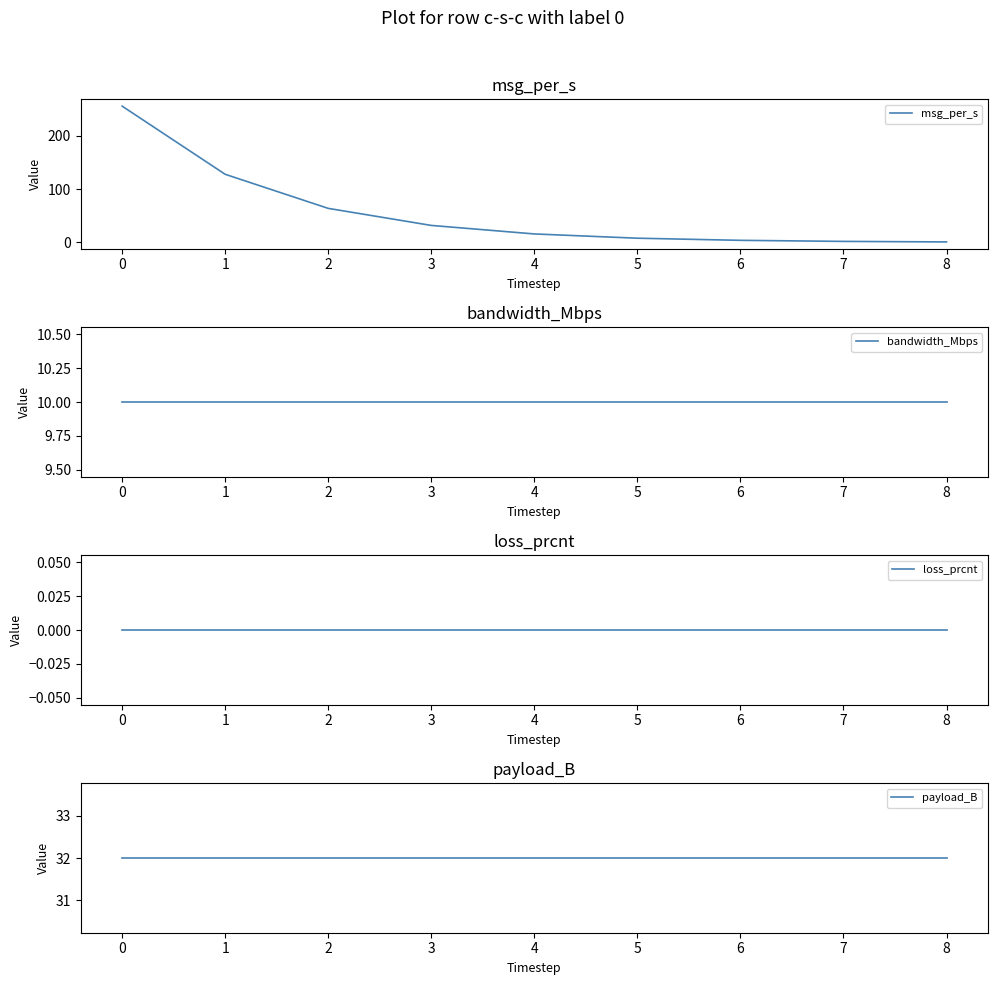

List the series in order of their peak value, highest first.

msg_per_s, payload_B, bandwidth_Mbps, loss_prcnt